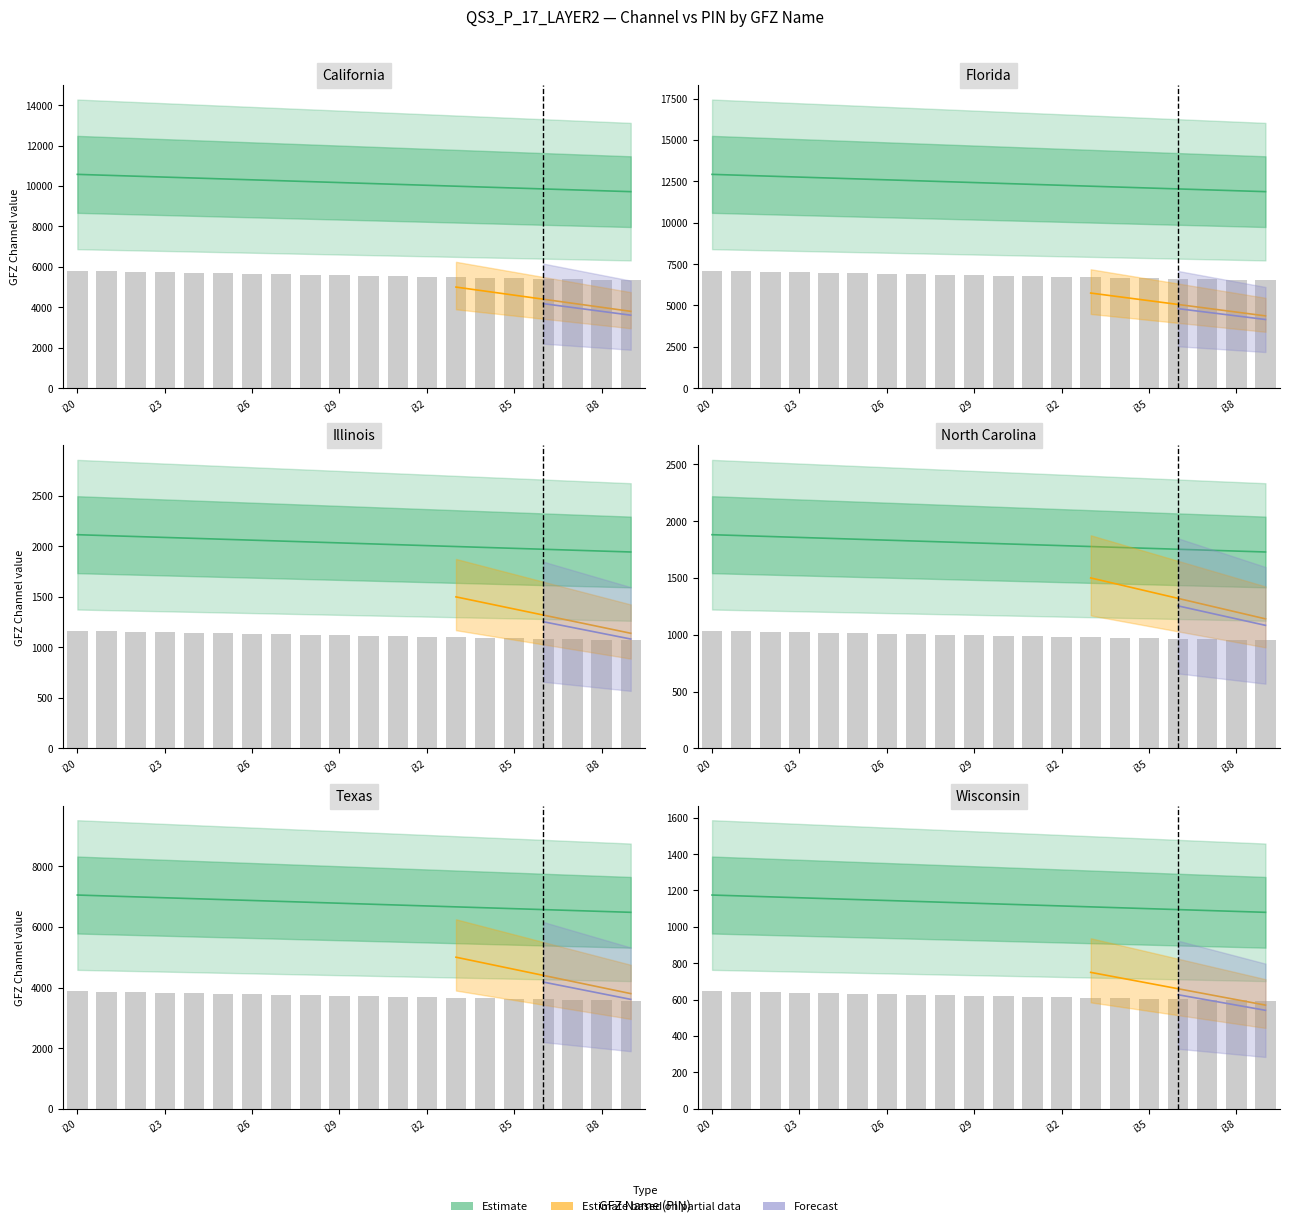

Does the chart contain any negative values?

No